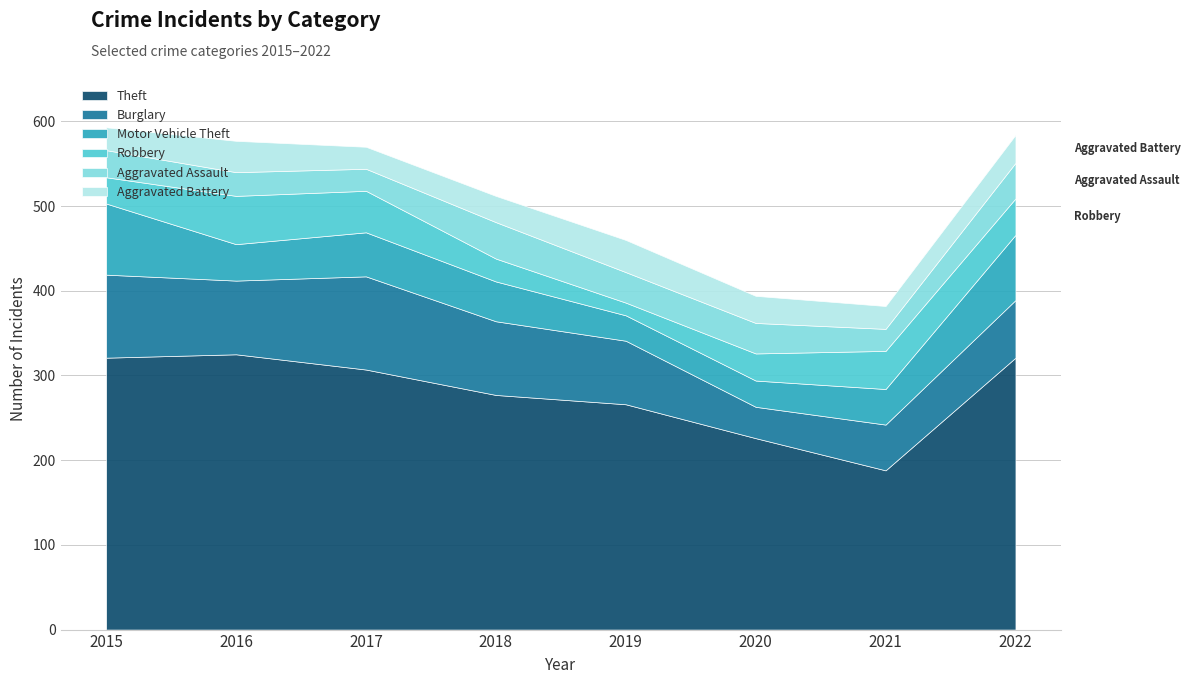

What is the sum of the Robbery values at 2015 and 2016?

88